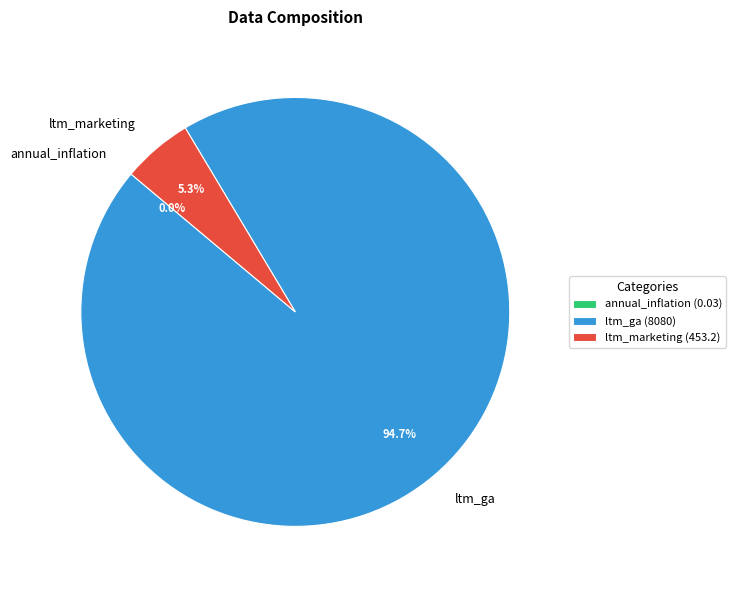

Is there a majority slice in this chart?

Yes